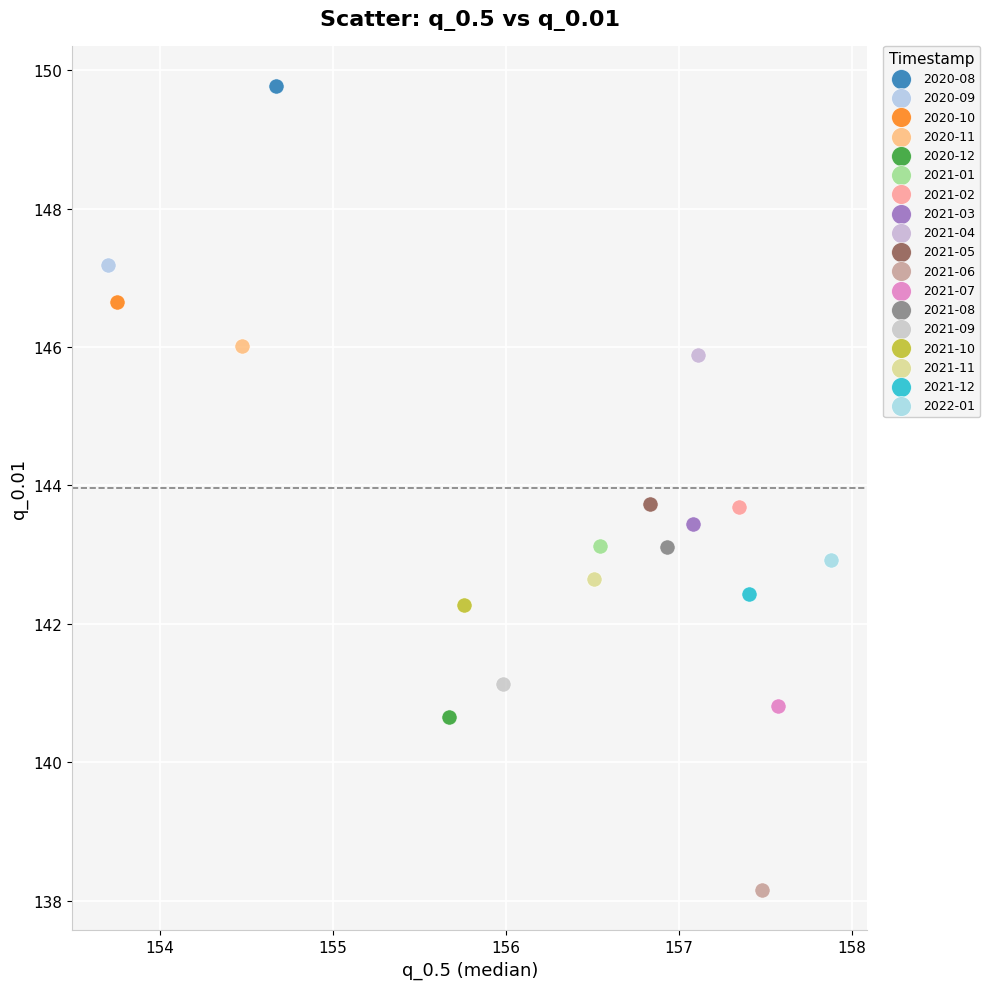

Which series reaches the minimum Y coordinate?

2021-06